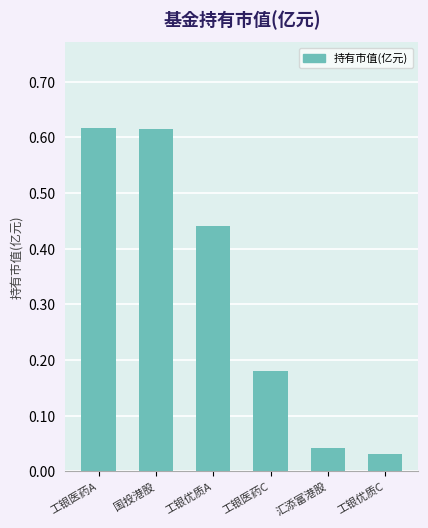

How many bars are there in total?

6